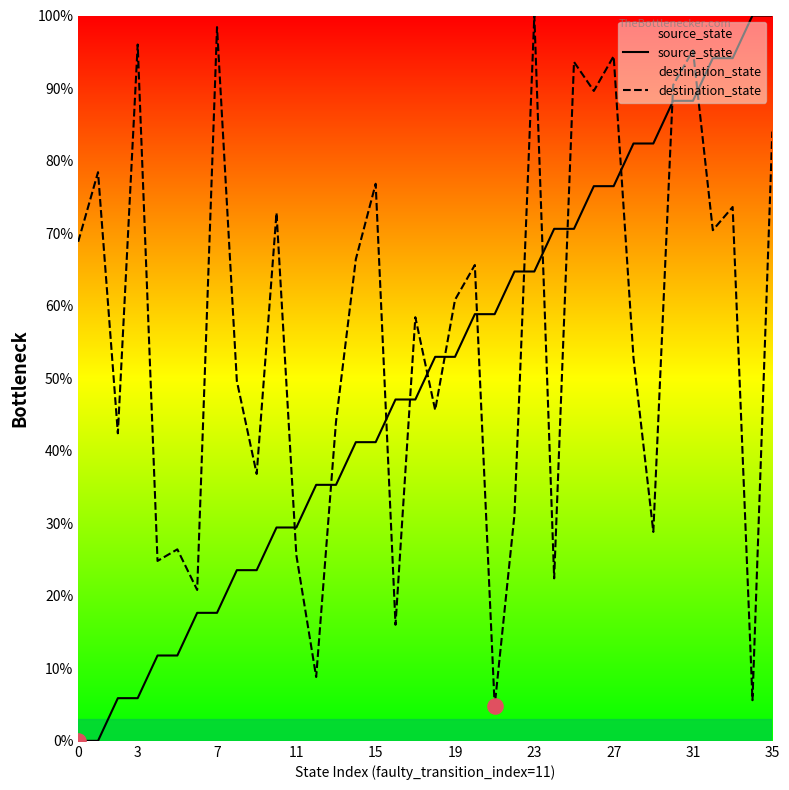

Which series has the largest total across all categories?

destination_state